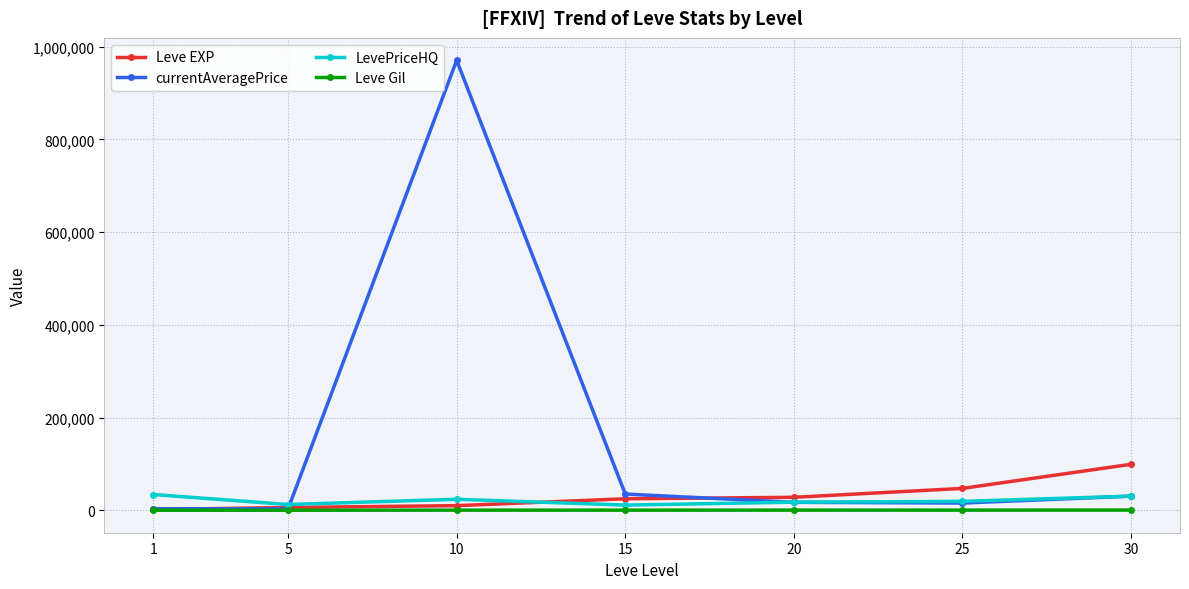

What is the sum of all Leve EXP values?

216930